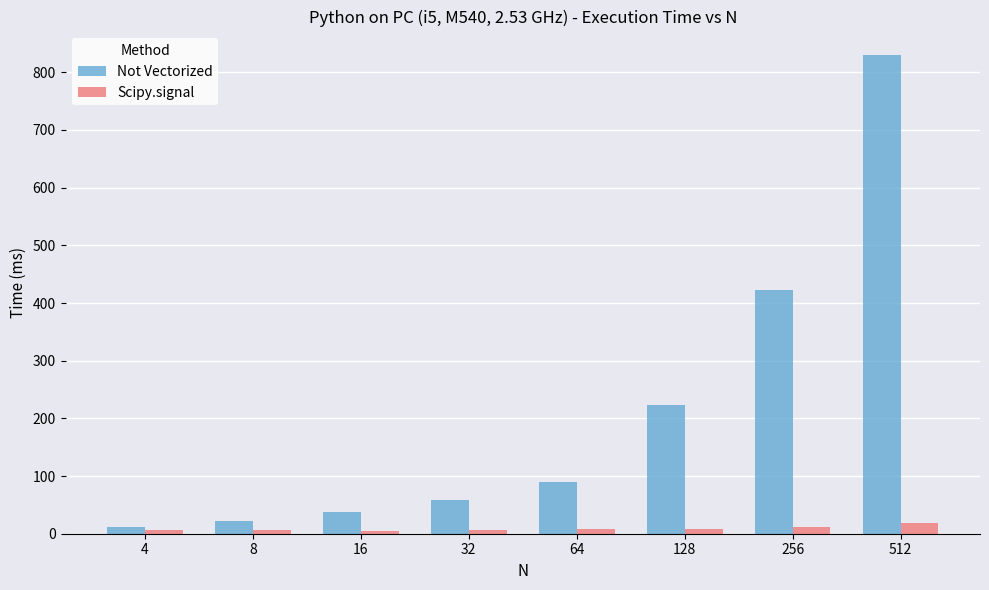

How many categories are shown in the chart?

8